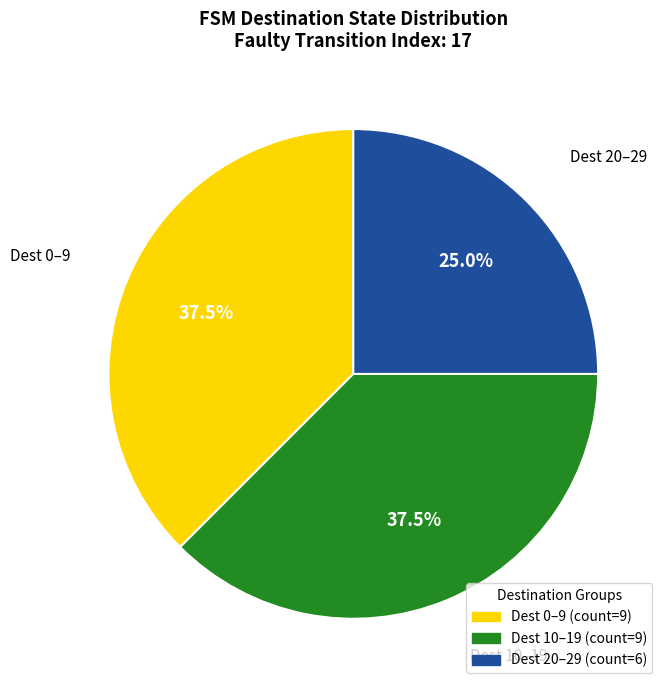

Is there any slice that represents more than half of the pie?

No